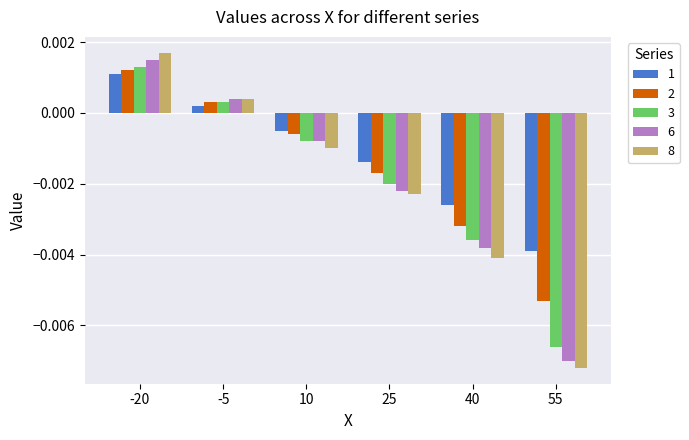

Which category has the lowest value across all series?

55